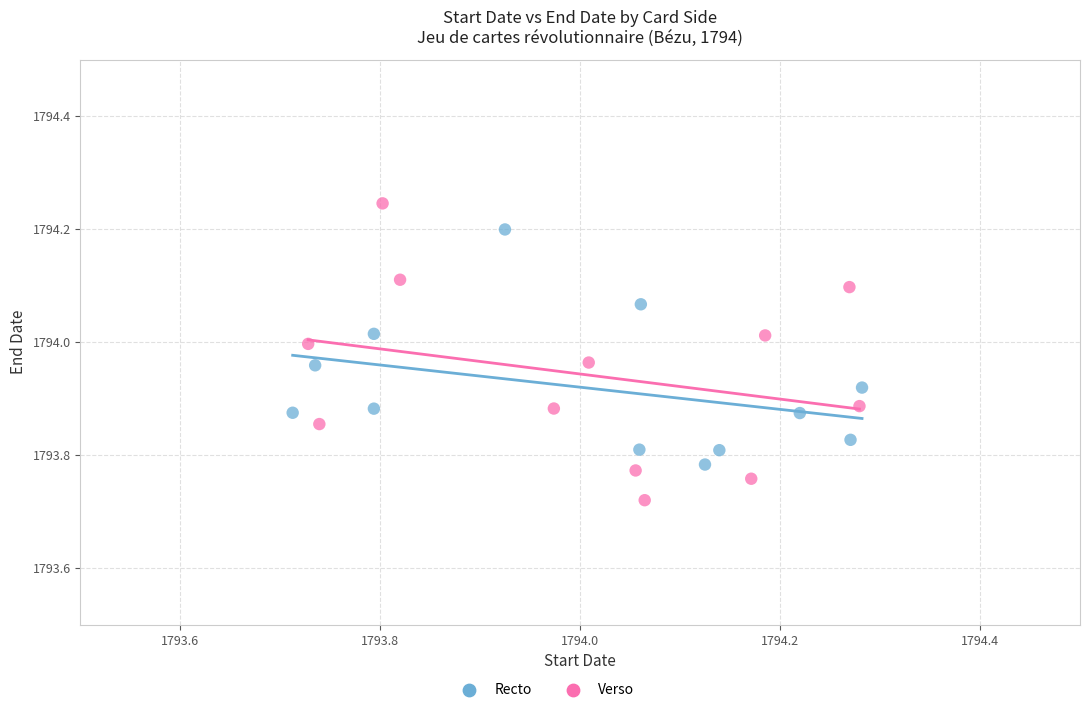

Which series has the widest spread of Y values?

Verso